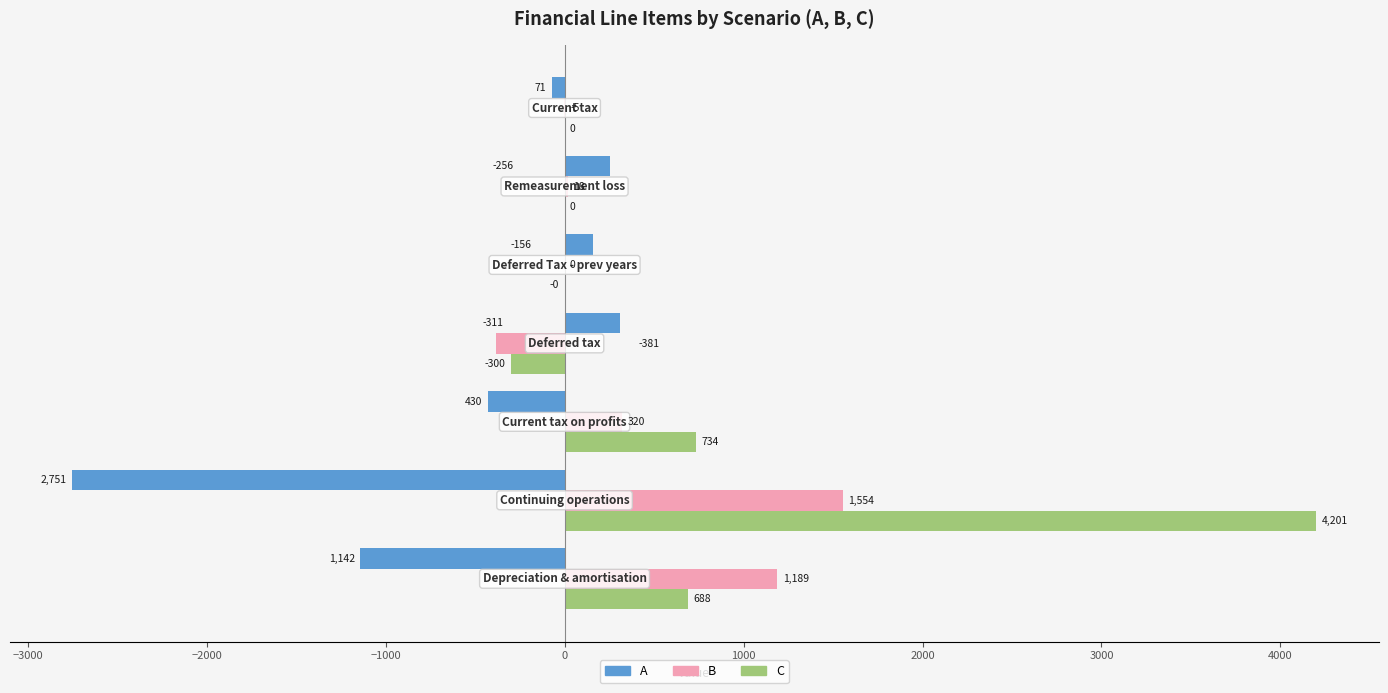

What is the greatest value displayed?

4201.2